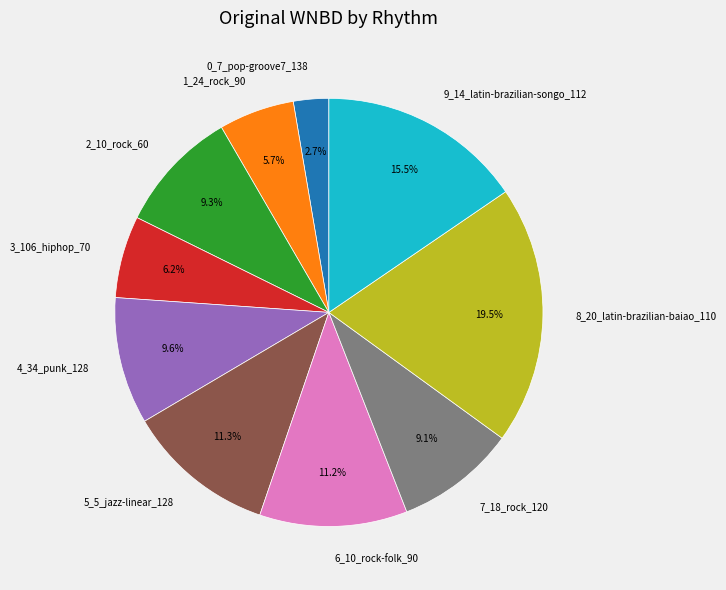

Which category has the smallest portion of the pie?

0_7_pop-groove7_138